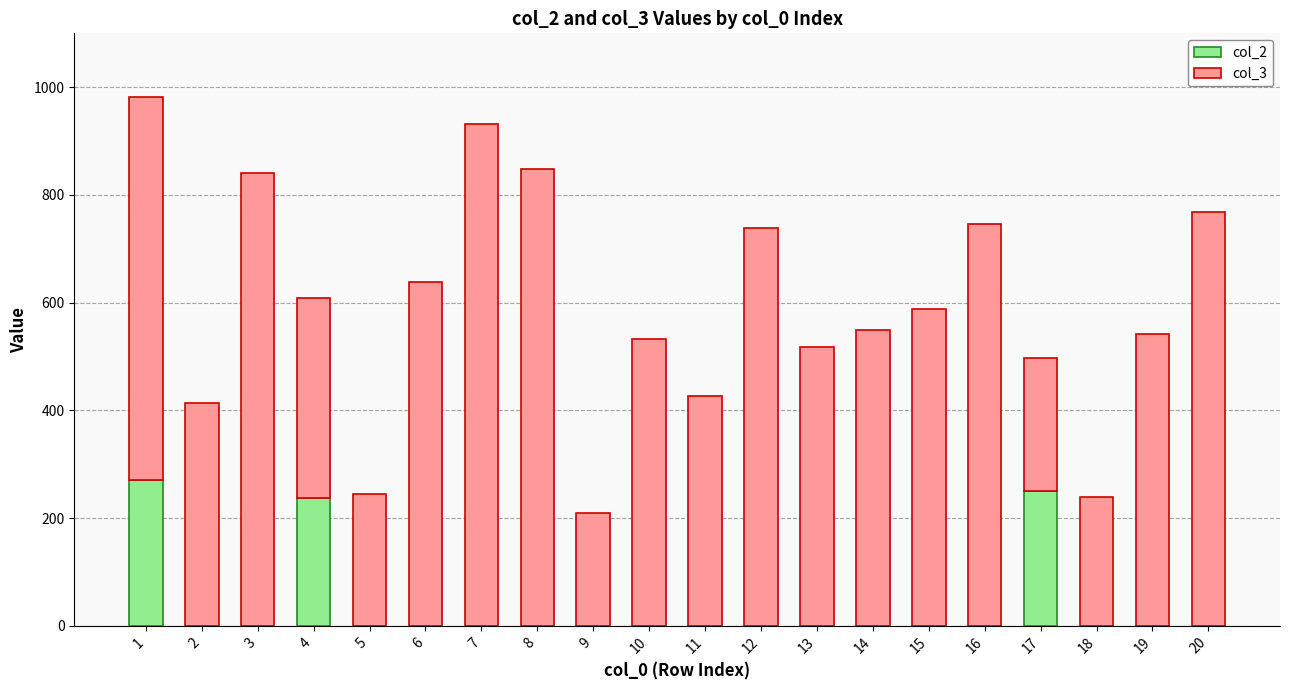

What is the total value across all series at 17?

497